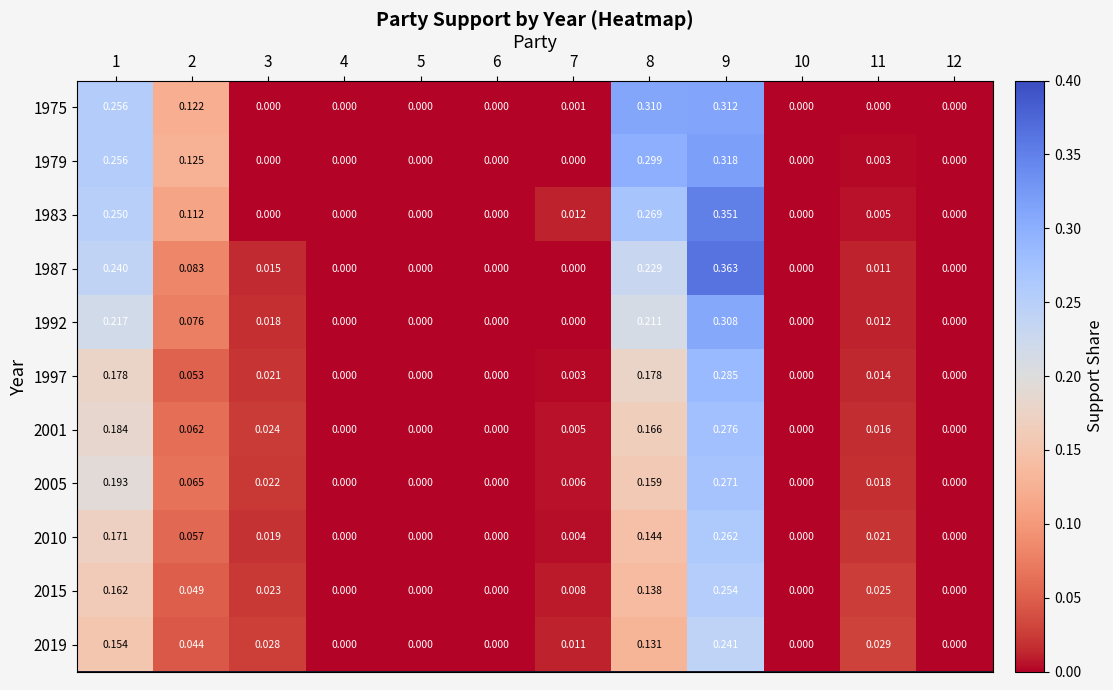

At which category is the sum across all series the highest?

9